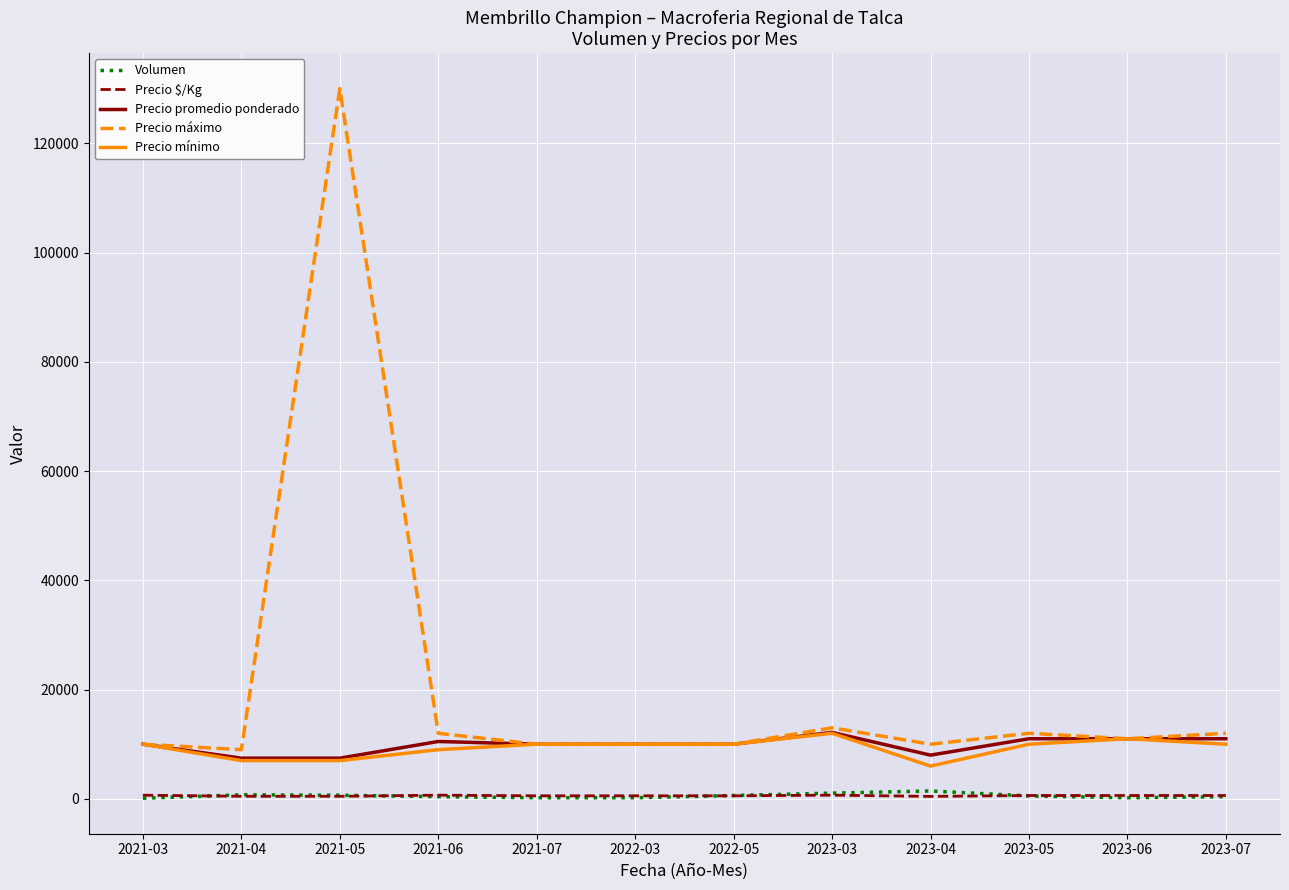

At which category is the sum across all series the highest?

2021-05